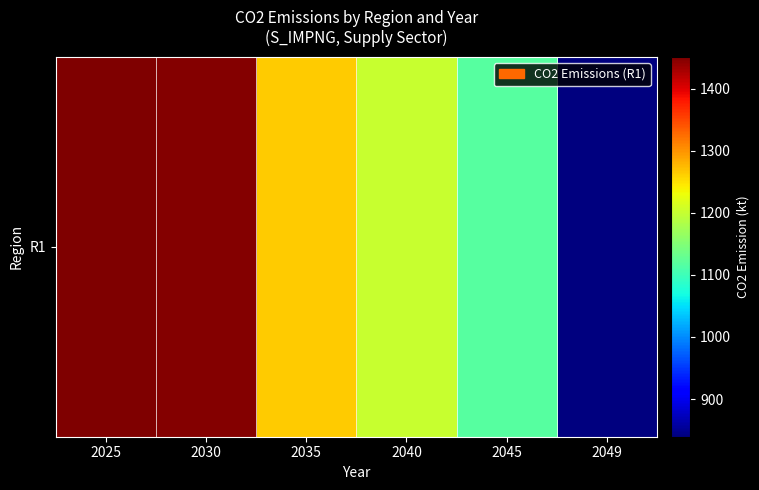

What is the difference between the values at 2025 and 2030?

3.9